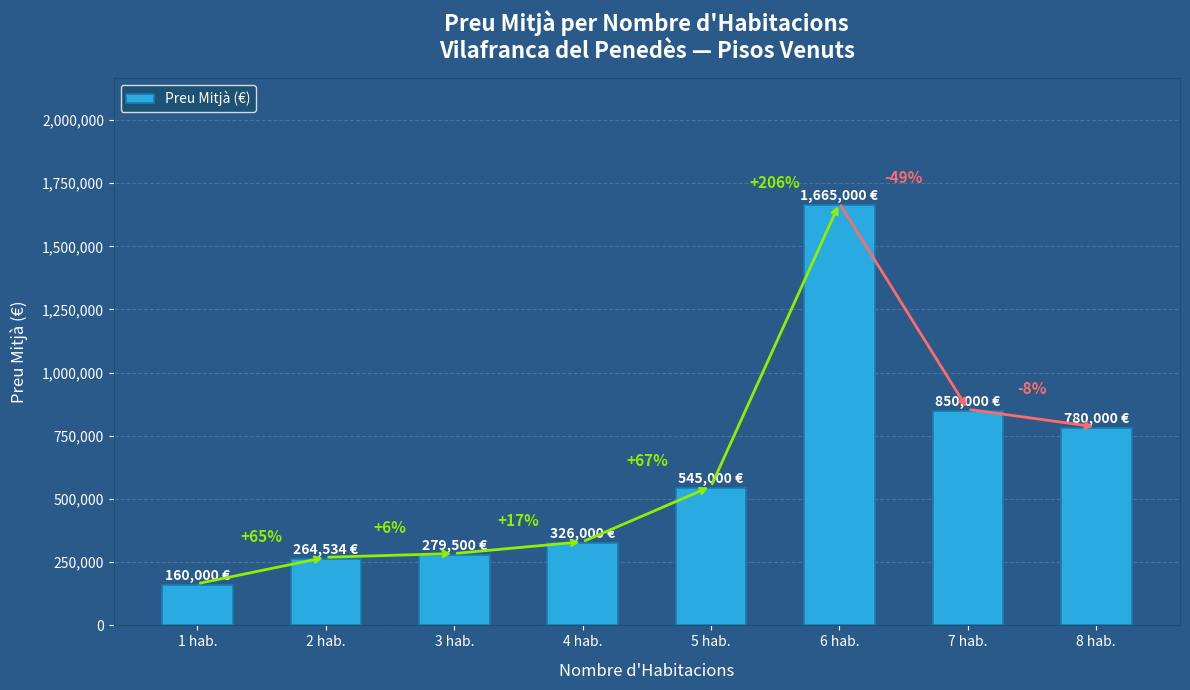

What is the difference between the second highest and second lowest values?

585466